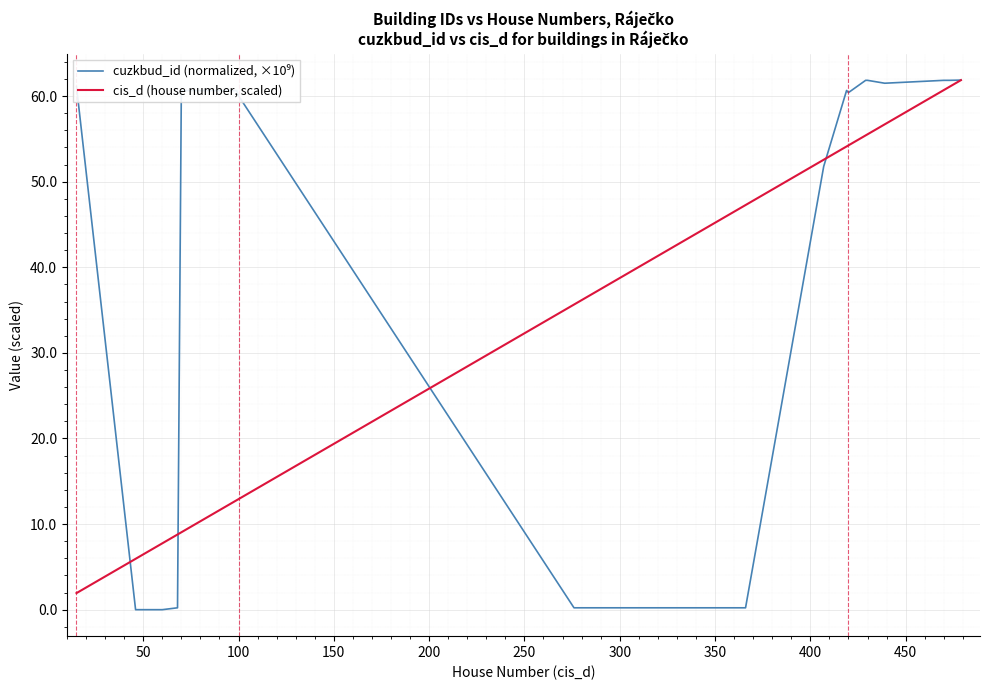

At how many categories does at least one series exceed 31?

37